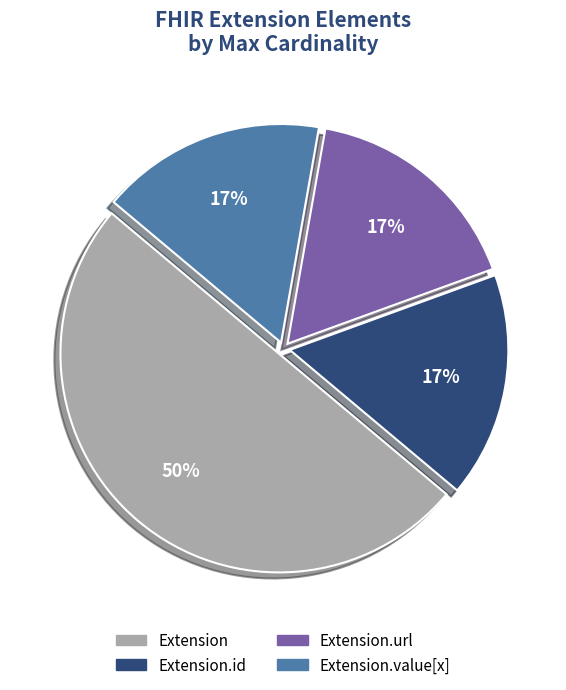

To the nearest percent, what is the average slice percentage?

25%